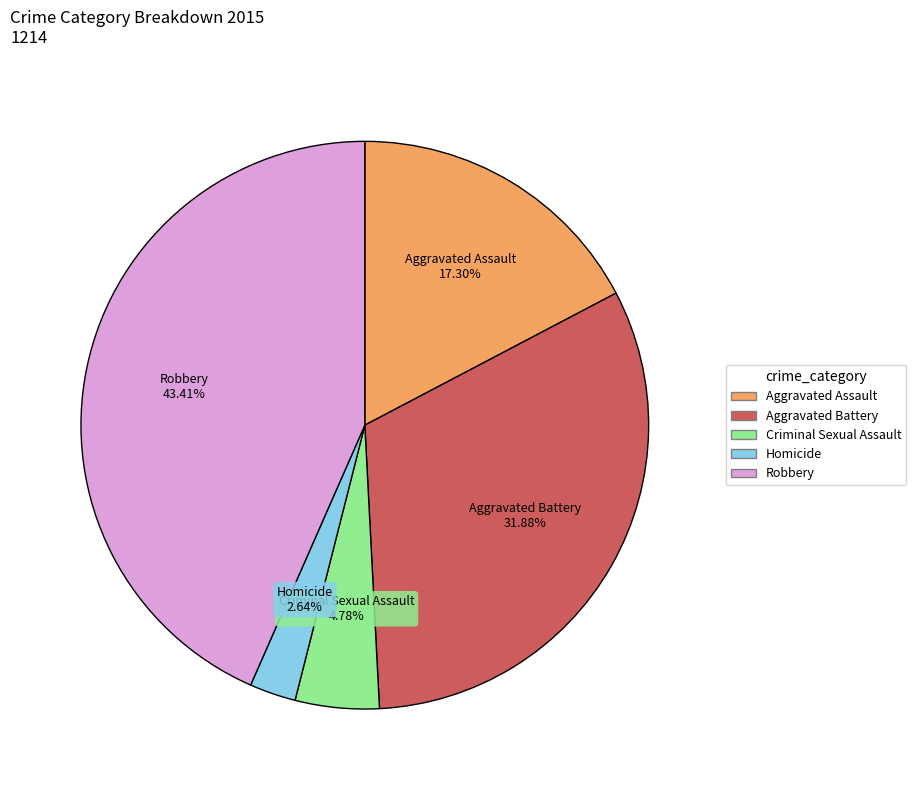

Combined, what portion of the pie is Homicide and Aggravated Battery?

34.5%